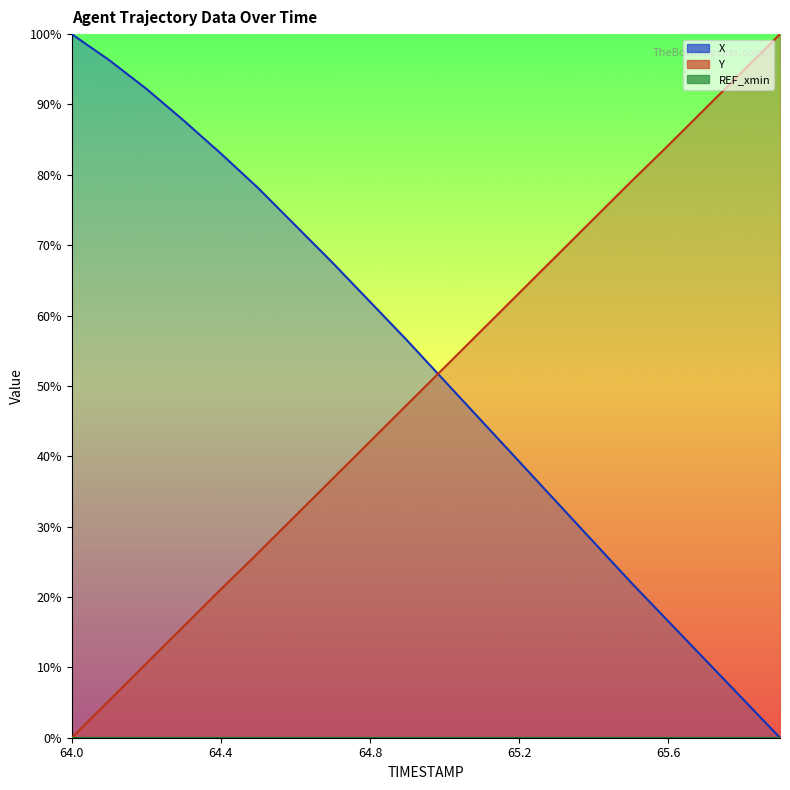

Reading left to right, what are all the values shown in this chart?

X: 100.0	96.3	92.2	87.7	83.0	78.1	72.8	67.5	62.0	56.4	50.7	45.0	39.3	33.5	27.8	22.1	16.6	11.0	5.5	0.0
Y: 0.0	5.3	10.5	15.8	21.1	26.3	31.5	36.8	42.1	47.4	52.6	57.9	63.2	68.5	73.7	79.0	84.2	89.5	94.7	100.0